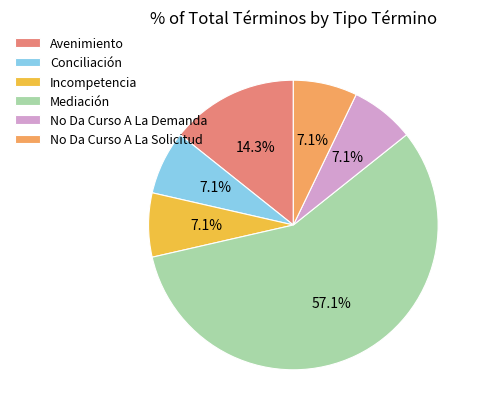

How much of the chart is everything except Conciliación?

92.9%